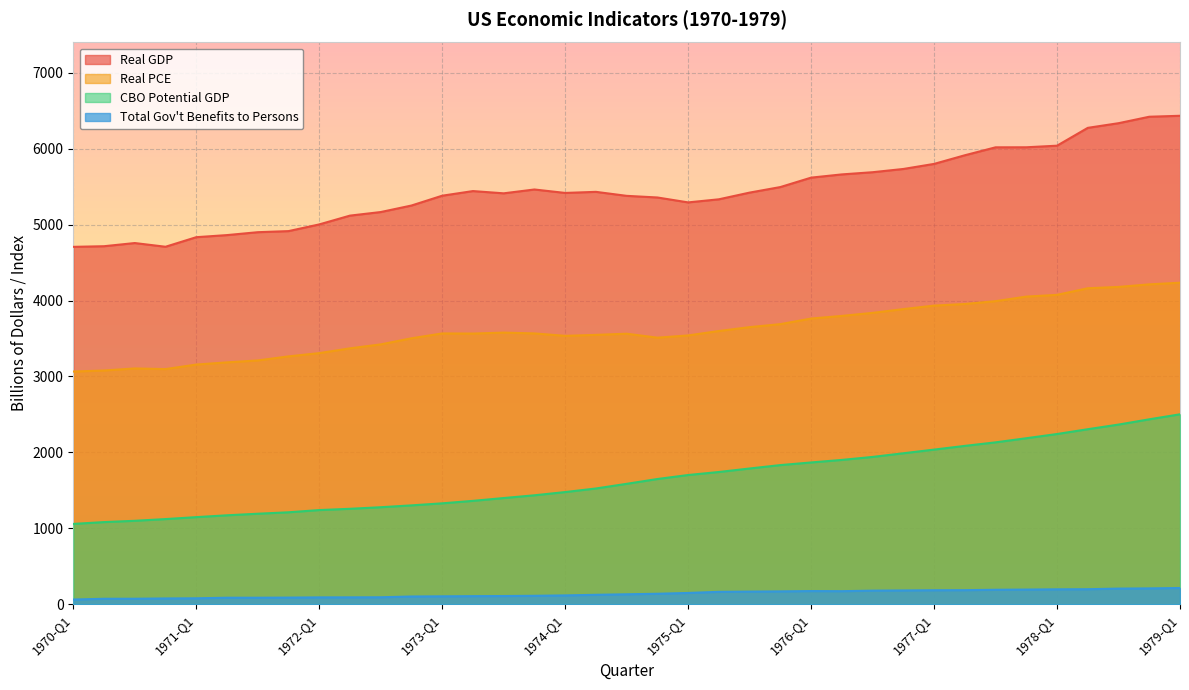

Rank the series by their maximum value, from highest to lowest.

Real GDP, Real PCE, CBO Potential GDP, Total Gov't Benefits to Persons